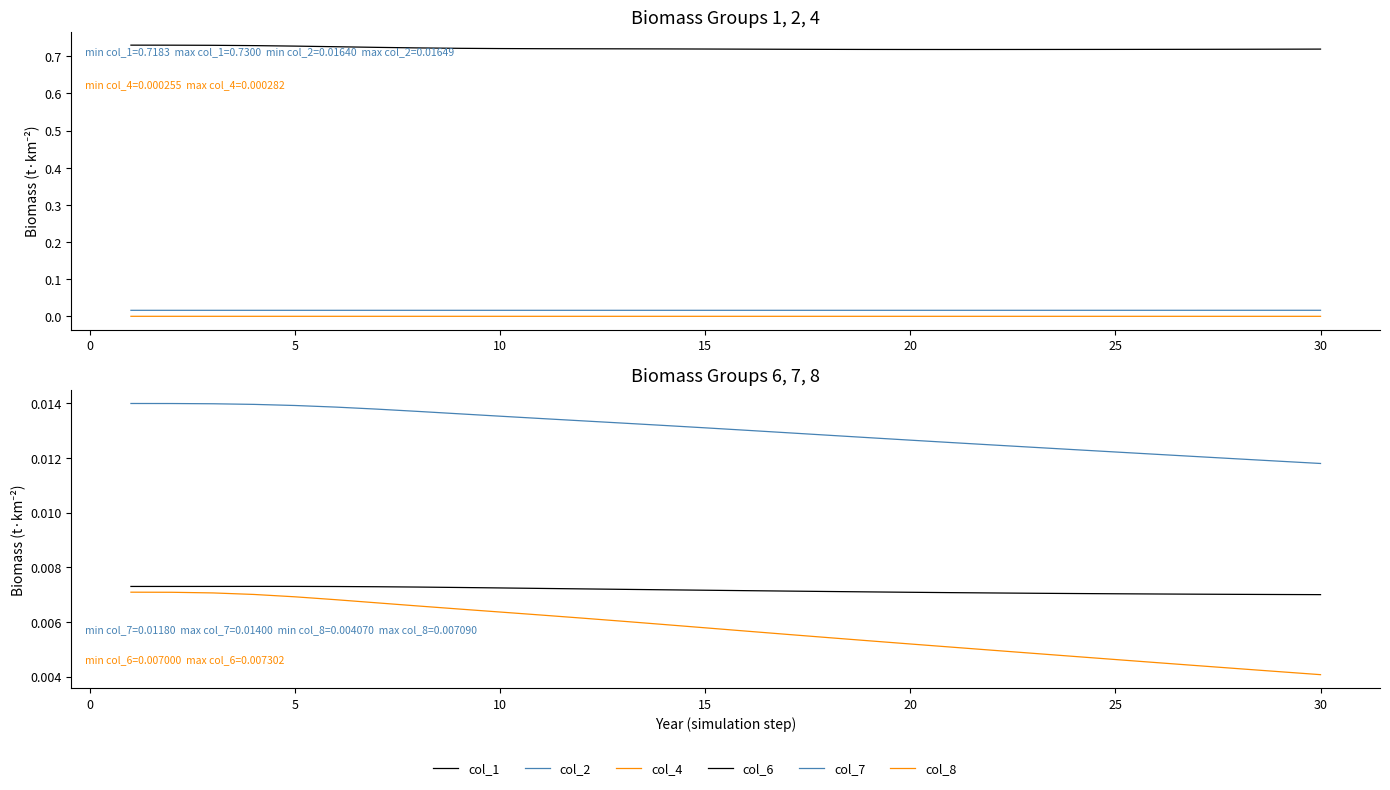

What are all the series names shown in the legend?

col_1, col_2, col_4, col_6, col_7, col_8